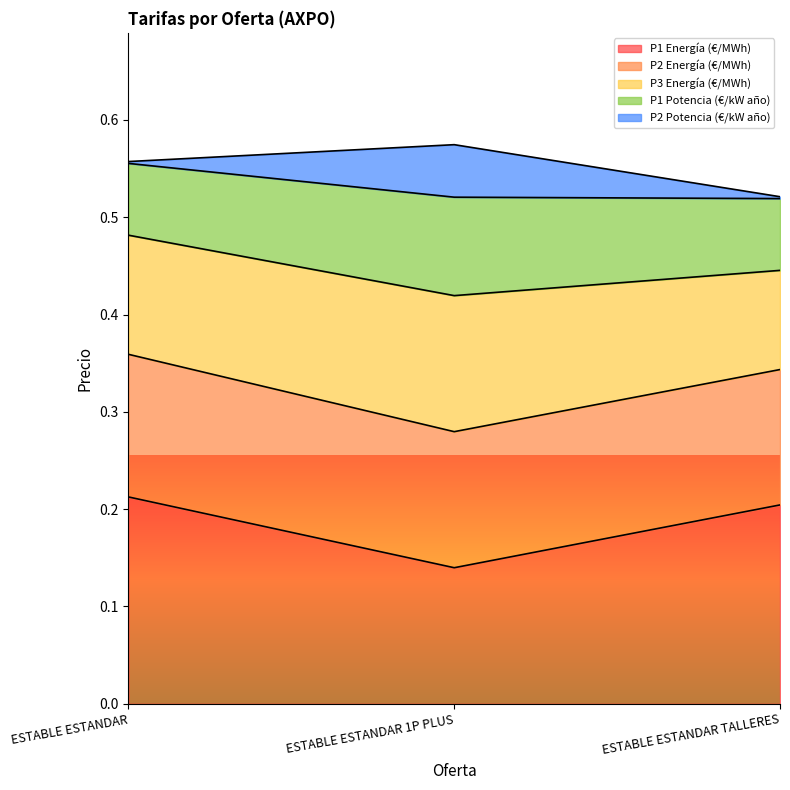

How many lines are shown in the chart?

5